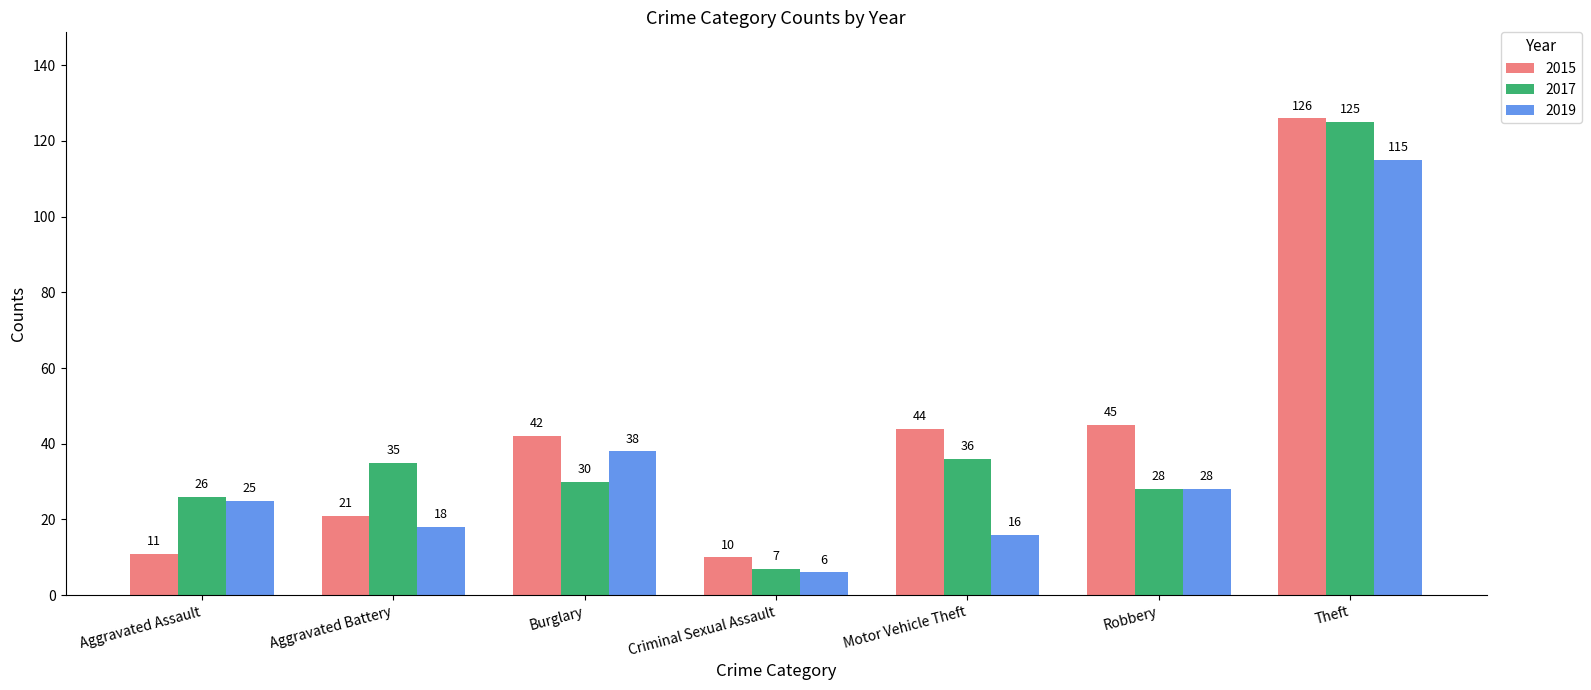

Reading left to right, list all the values displayed in this chart.

2015: 11	21	42	10	44	45	126
2017: 26	35	30	7	36	28	125
2019: 25	18	38	6	16	28	115